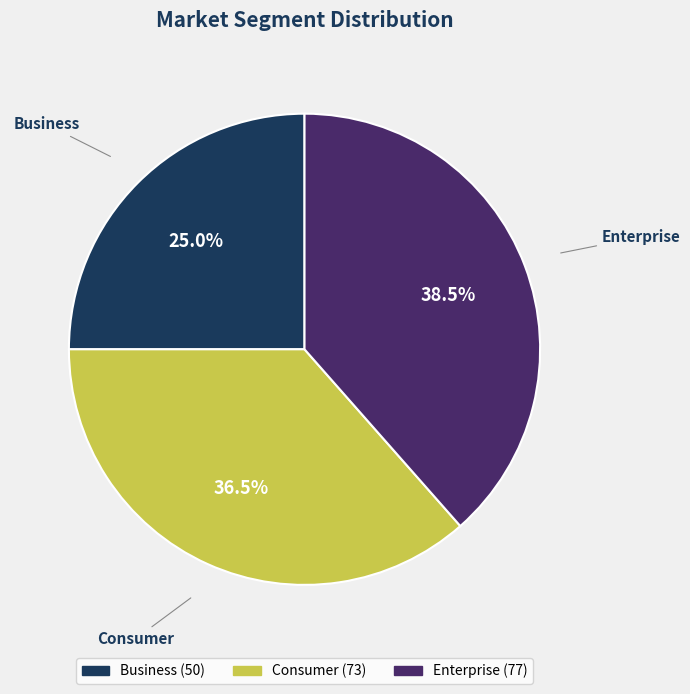

How many segments does this pie chart have?

3